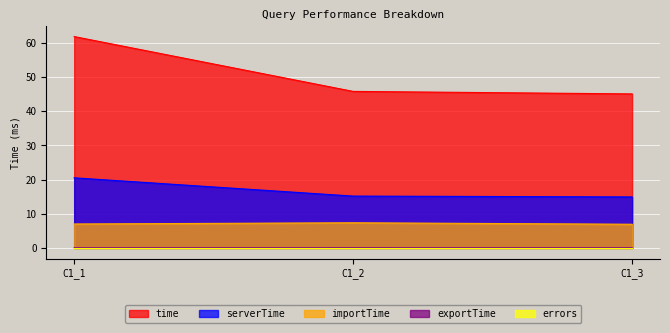

Reading left to right, transcribe all the data shown in this chart.

time: 61.8	45.8	45.0
serverTime: 20.5	15.2	14.9
importTime: 7.0	7.4	6.9
exportTime: 0.1	0.1	0.1